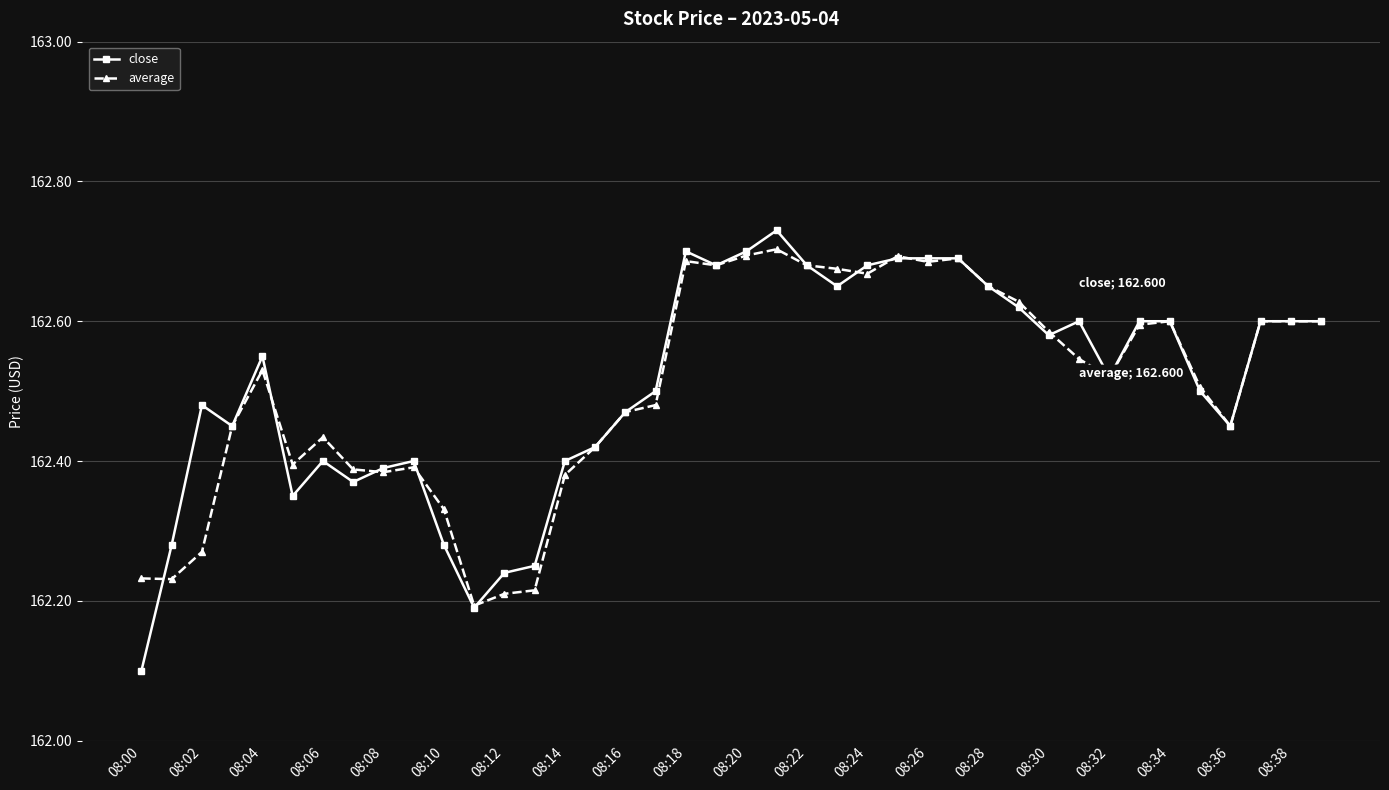

Which series has the largest range (max minus min)?

close